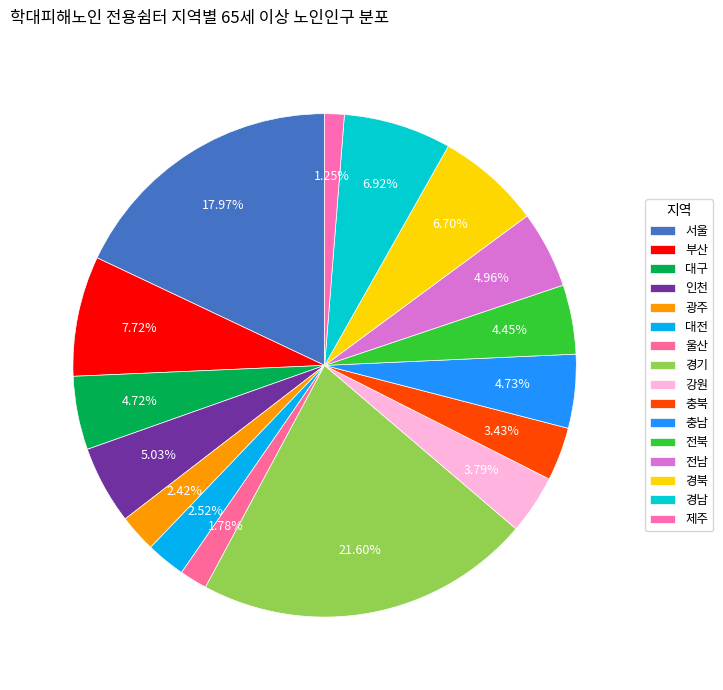

Approximately how many times larger is the value at 경북 compared to 충북?

2.0